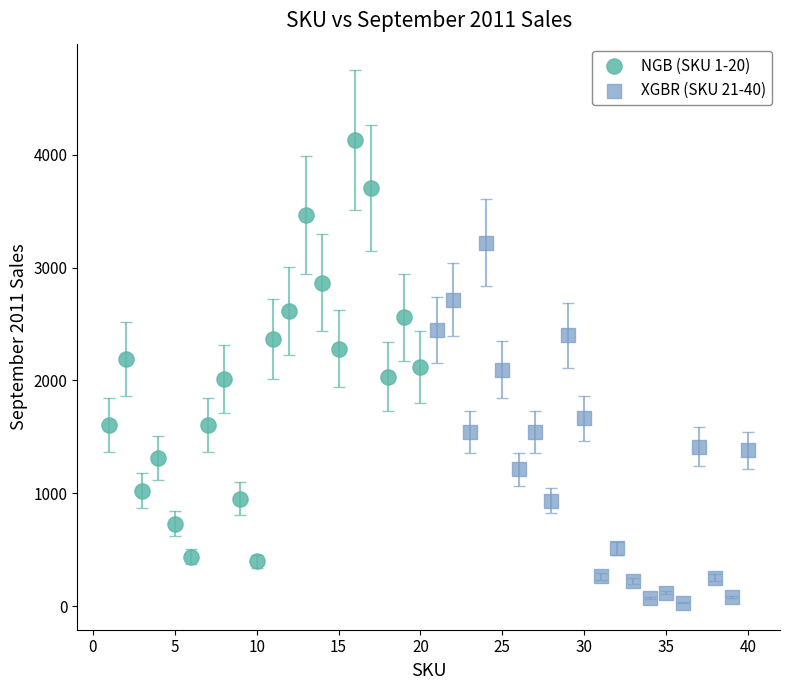

What are all the series names shown in the legend?

NGB (SKU 1-20), XGBR (SKU 21-40)